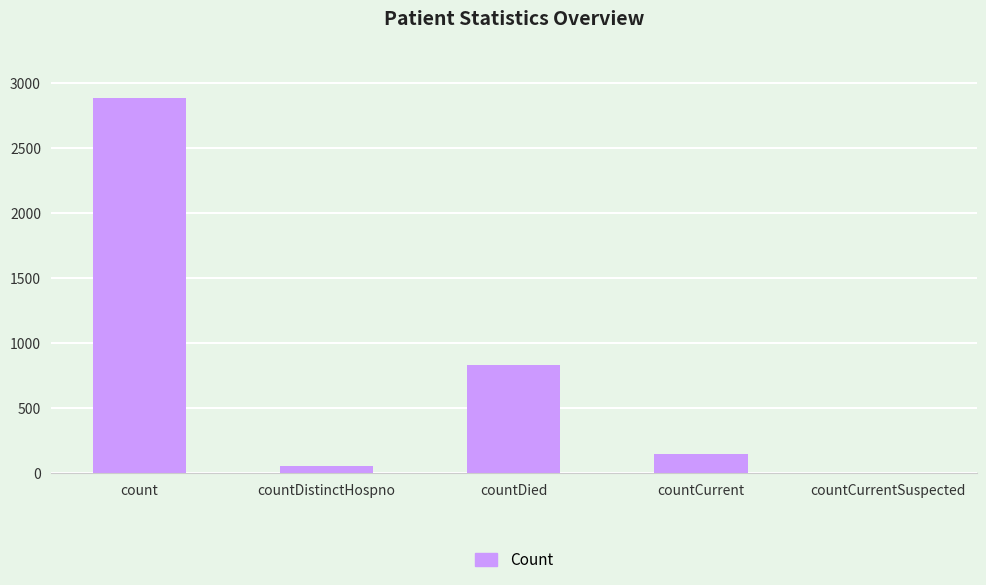

Approximately how many times larger is the value at count compared to countDistinctHospno?

52.5